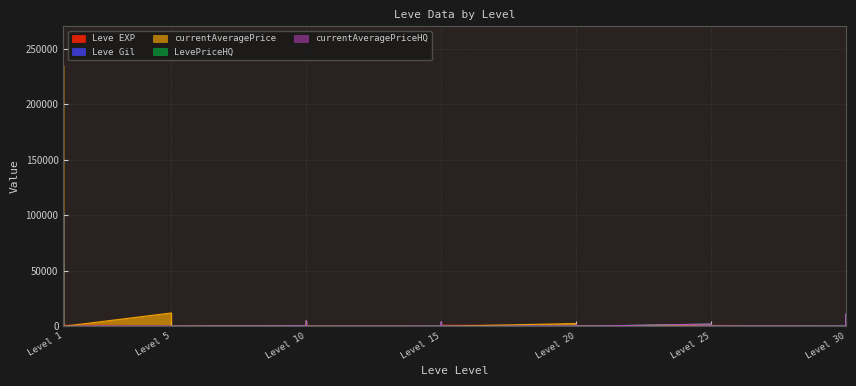

The value of LevePriceHQ at Level 1 is -46706. True or false?

False